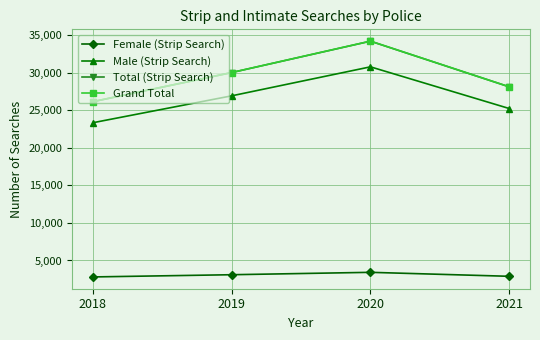

At which label does Grand Total reach its minimum?

2018